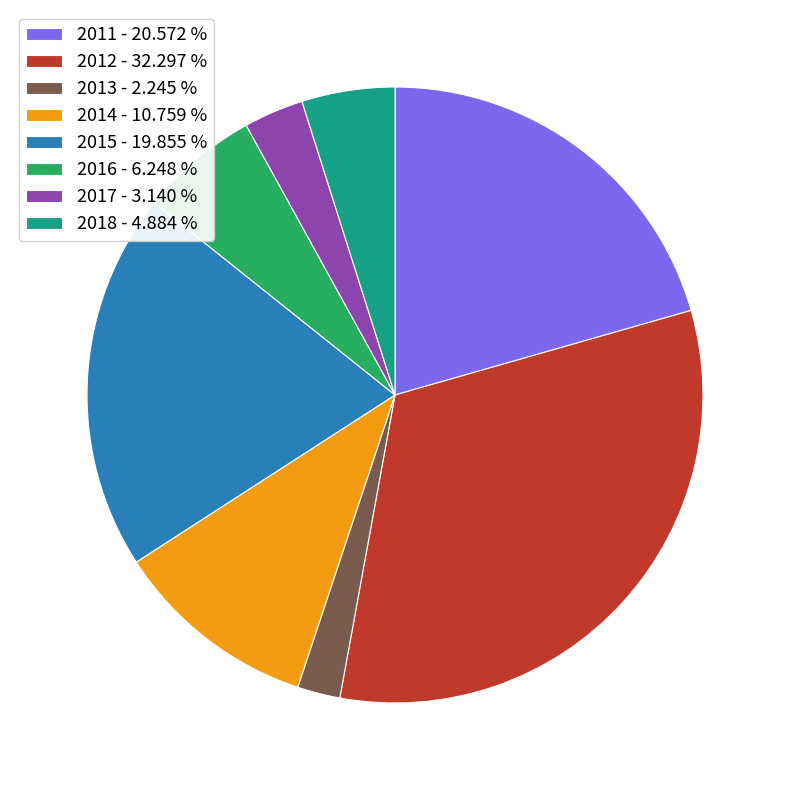

Is 2013 - 2.245 % the majority of the pie?

No